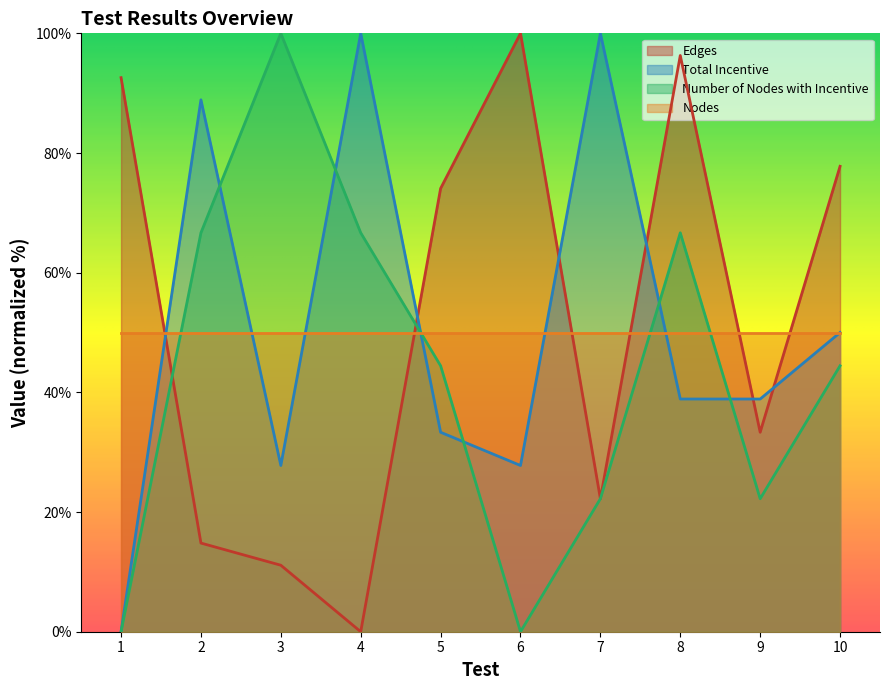

Which series ends up on top after the final intersection of Edges and Number of Nodes with Incentive?

Edges